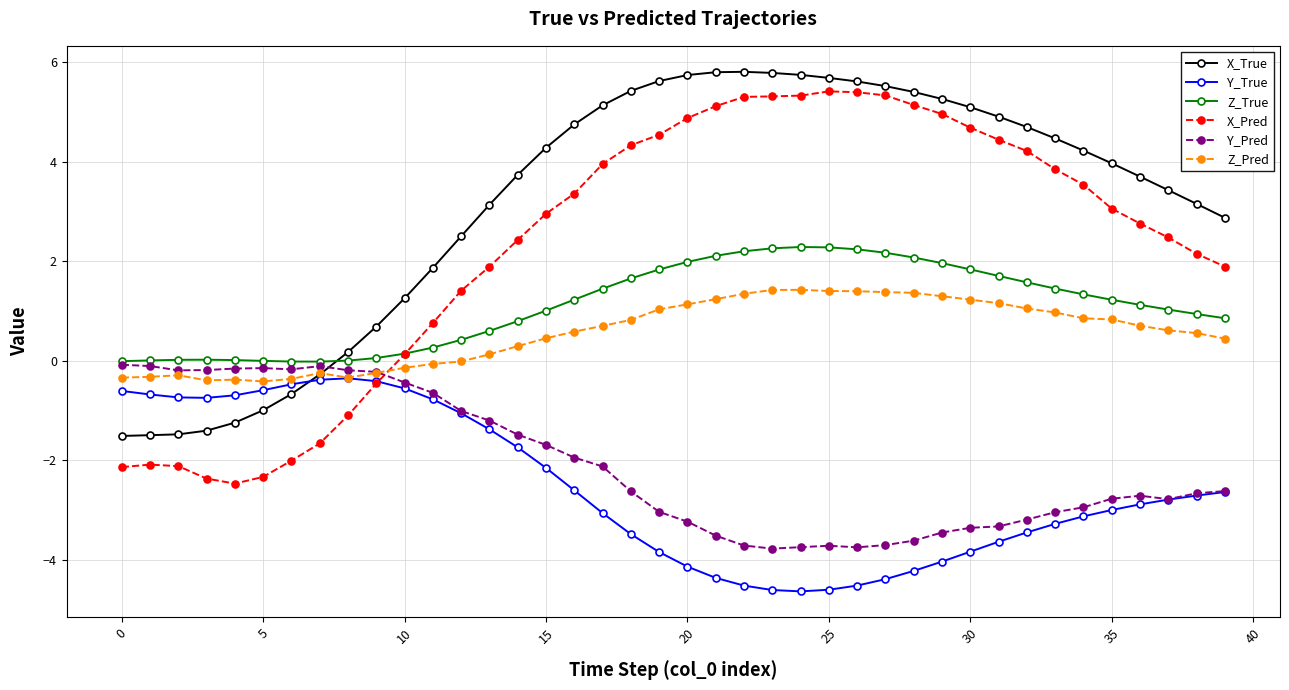

What is the greatest value displayed?

5.8